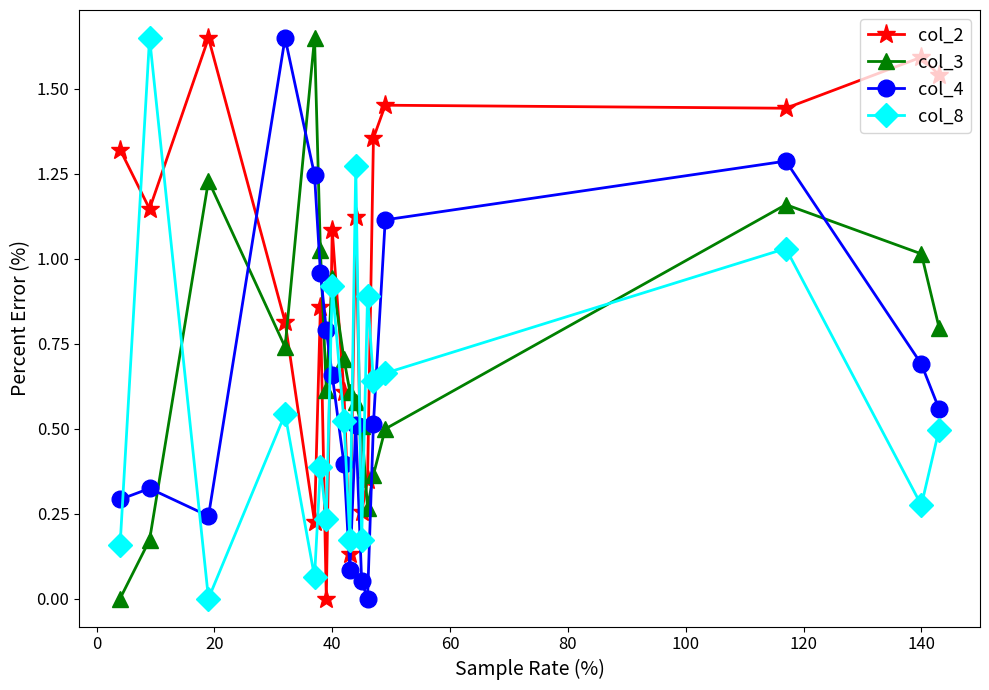

True or false: col_8 has more than 0 interior local peaks.

True